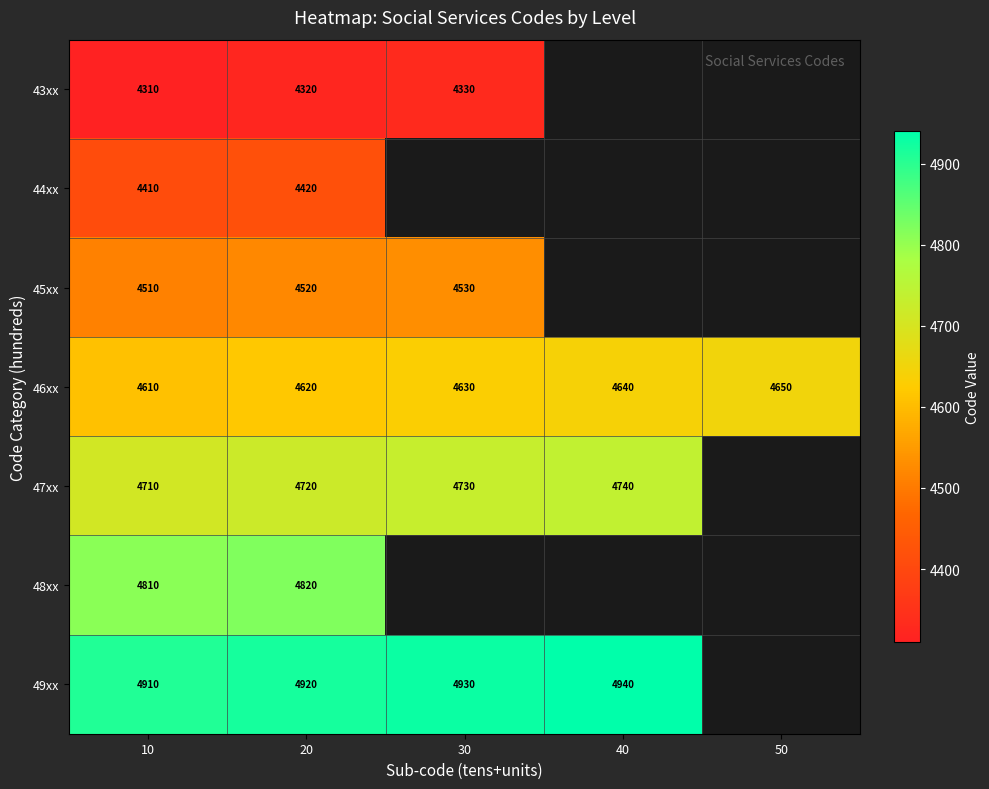

Which category has the lowest value across all series?

10